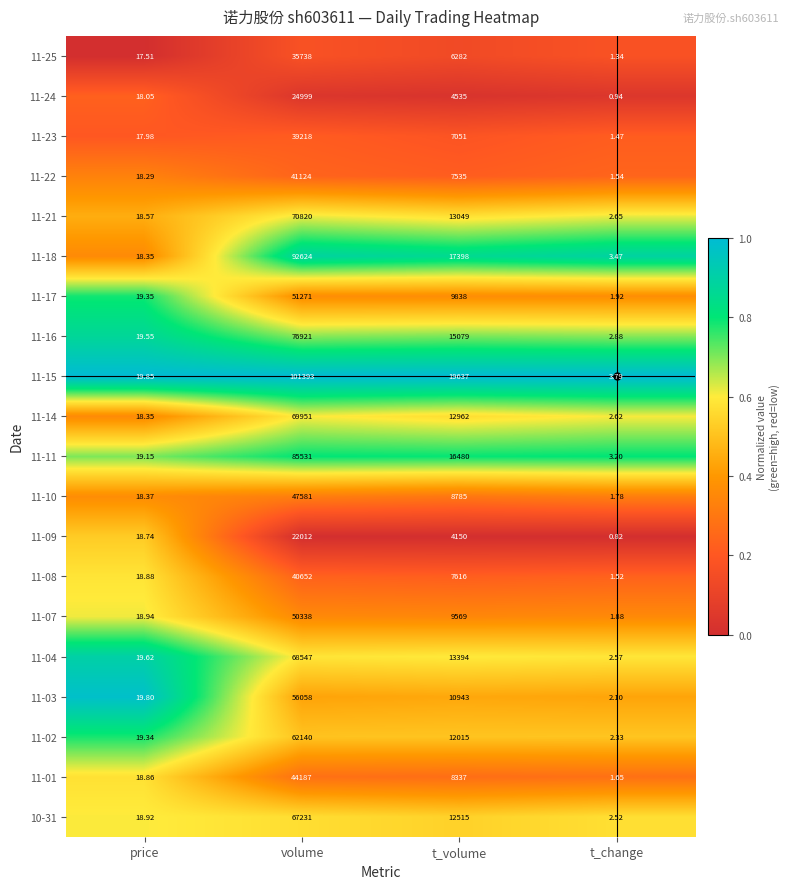

Where does the 11-10 series first go above 8785?

volume